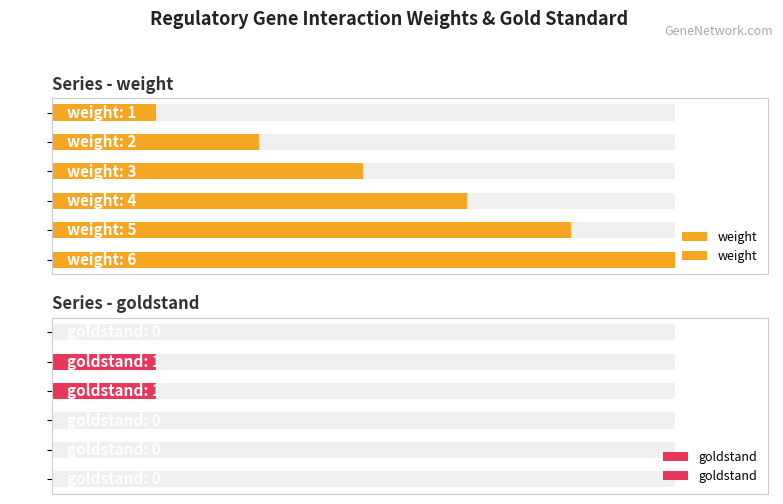

What is the difference between the maximum and minimum values in the goldstand series?

1